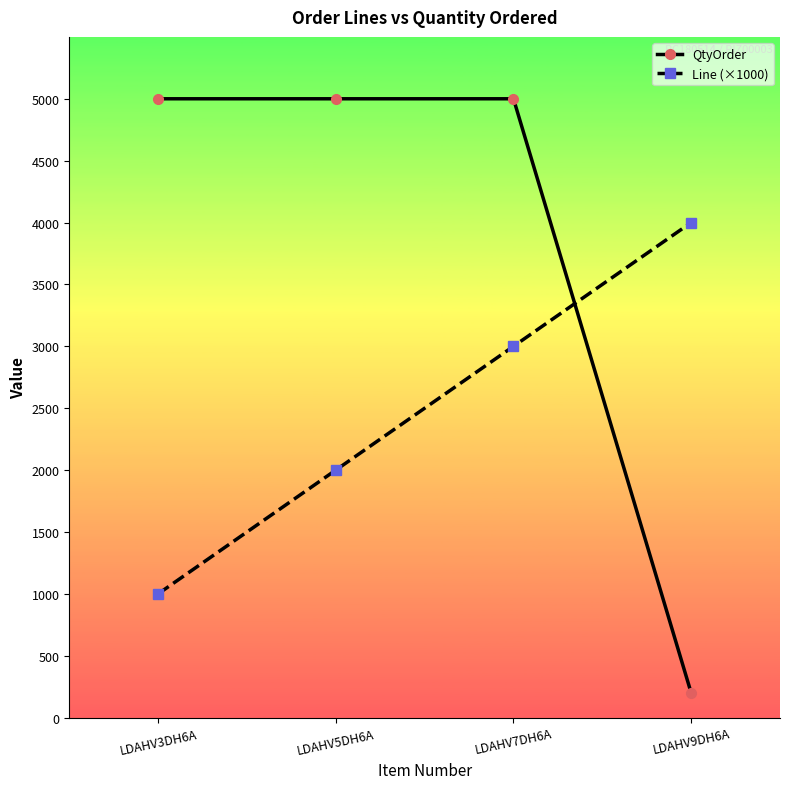

List the series in order of their peak value, lowest first.

Line (×1000), QtyOrder